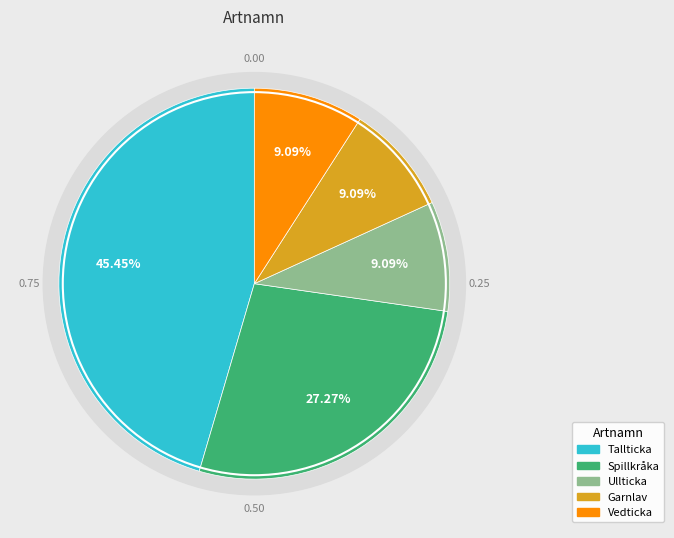

To the nearest percent, what percentage of the pie is Garnlav?

9%